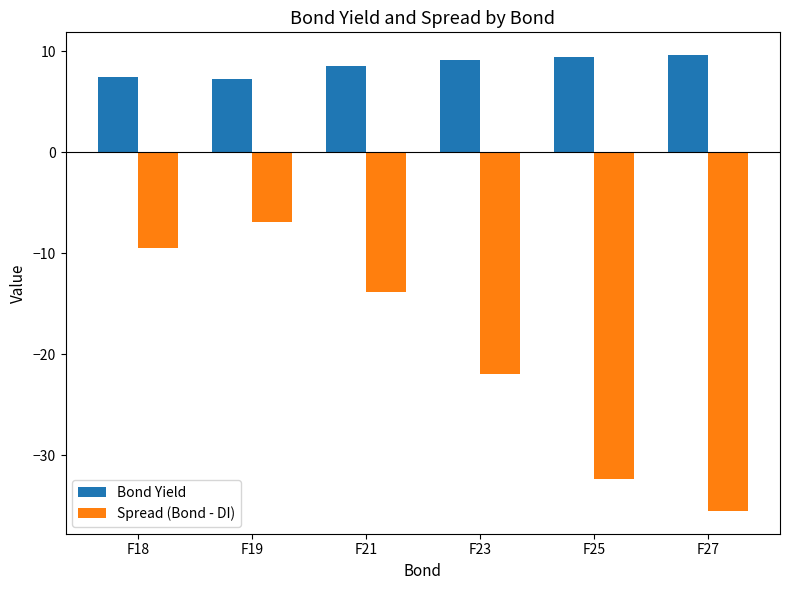

Reading left to right, transcribe all the data shown in this chart.

Bond Yield: F18=7.5	F19=7.2	F21=8.6	F23=9.2	F25=9.4	F27=9.6
Spread (Bond - DI): F18=-9.5	F19=-6.9	F21=-13.9	F23=-21.9	F25=-32.3	F27=-35.5